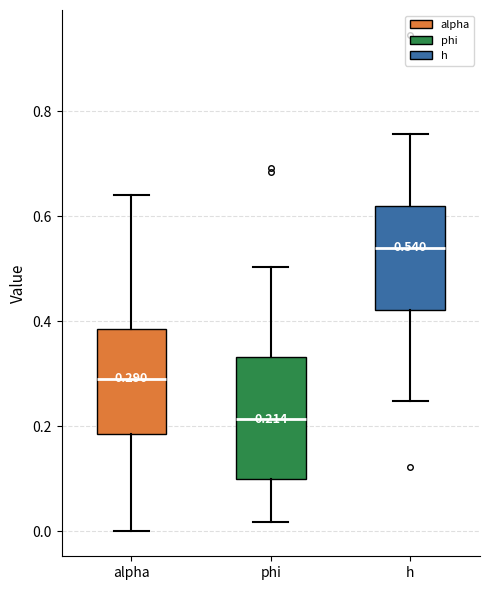

Which box is the tallest, from its lower edge to its upper edge?

phi